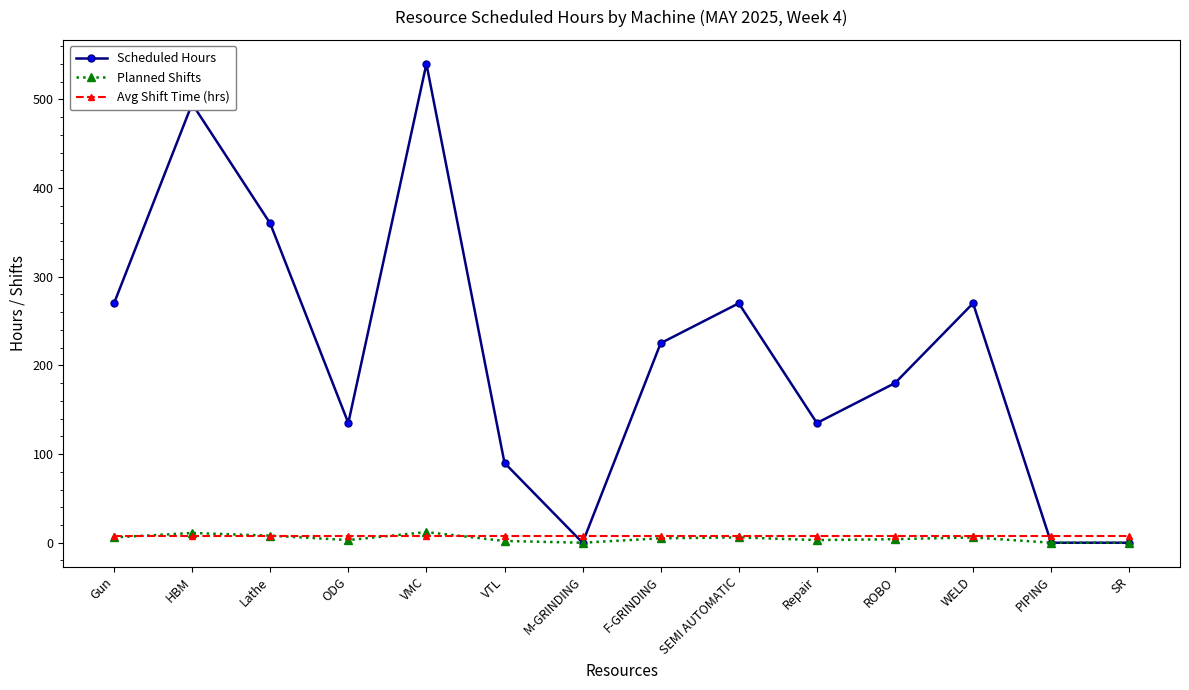

Is the value of Avg Shift Time (hrs) at WELD greater than the value of Scheduled Hours at PIPING?

Yes